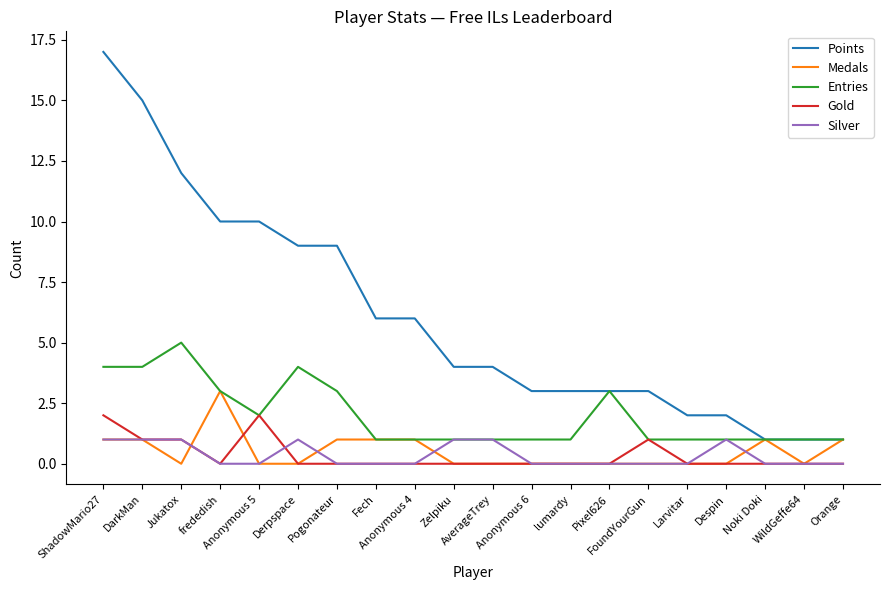

What is the difference between the maximum and second lowest values in the Gold series?

2